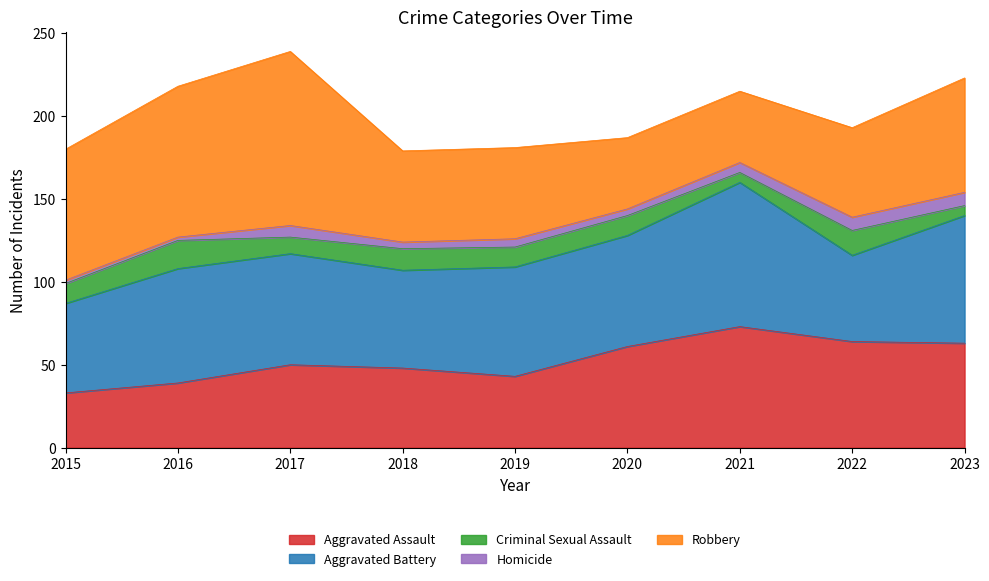

What is the difference between the Criminal Sexual Assault values at 2023 and 2018?

7